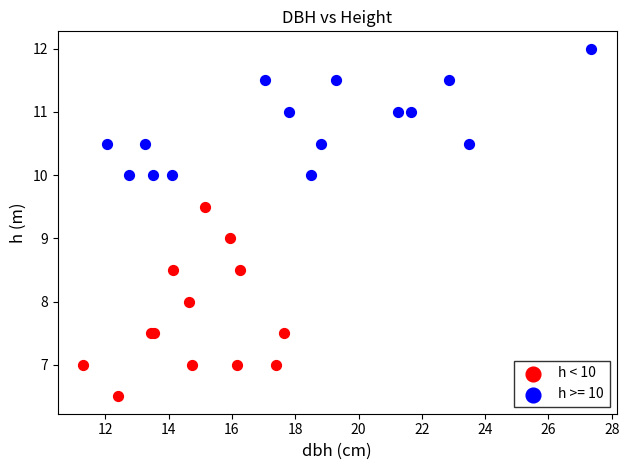

Which series reaches the minimum Y coordinate?

h < 10